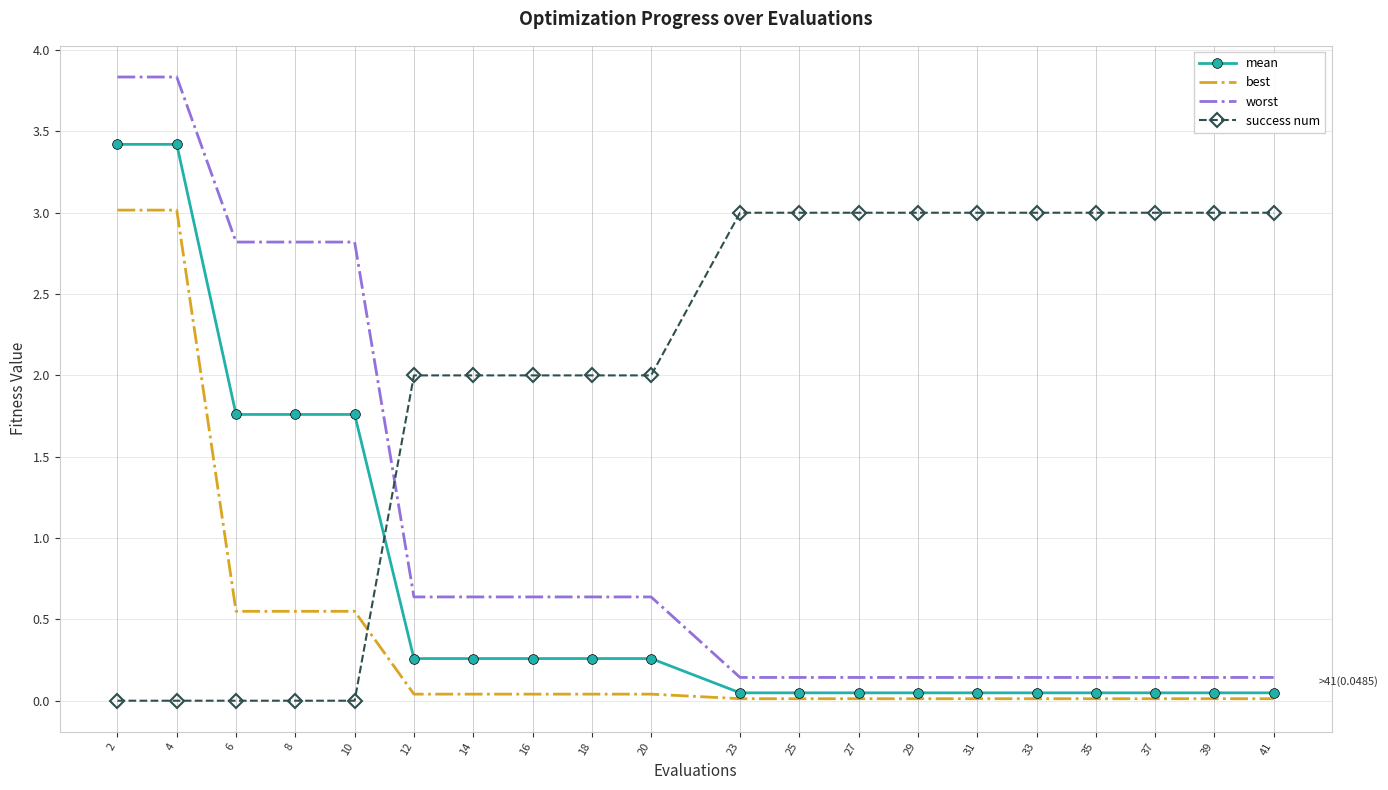

What is the total value across all series at 12?

2.9